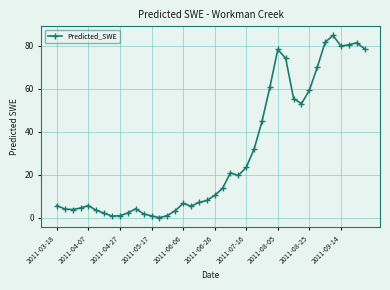

How many values exceed 10?

20